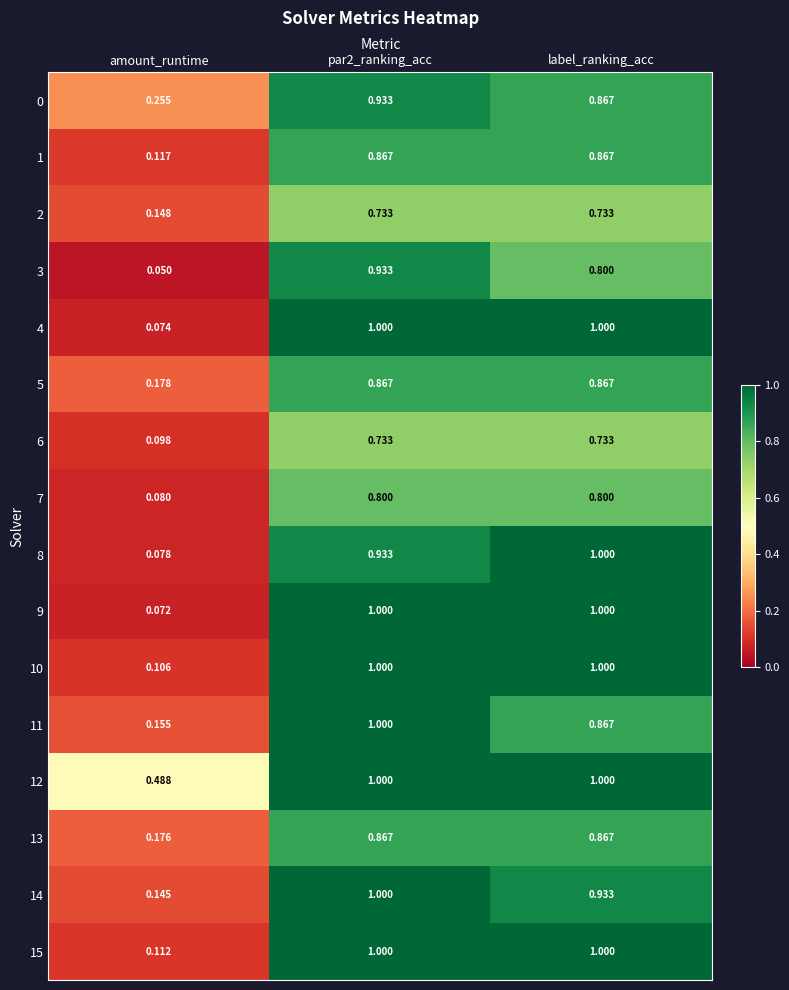

Is the value of 1 at par2_ranking_acc greater than the value of 7 at par2_ranking_acc?

Yes